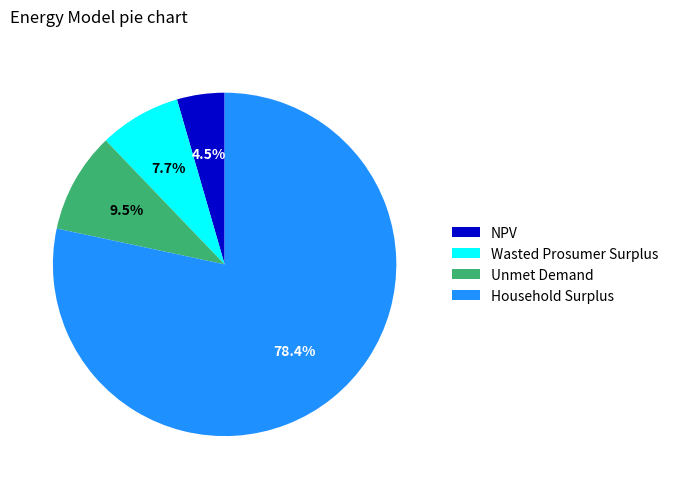

What is the total percentage of Wasted Prosumer Surplus and Household Surplus?

86.0%